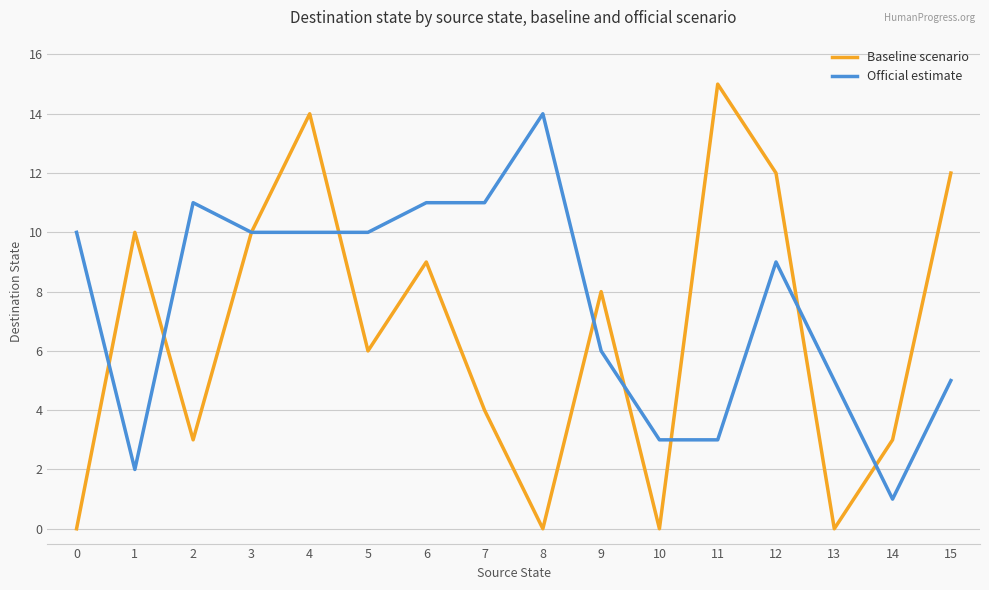

Which label corresponds to the largest value in the chart?

11